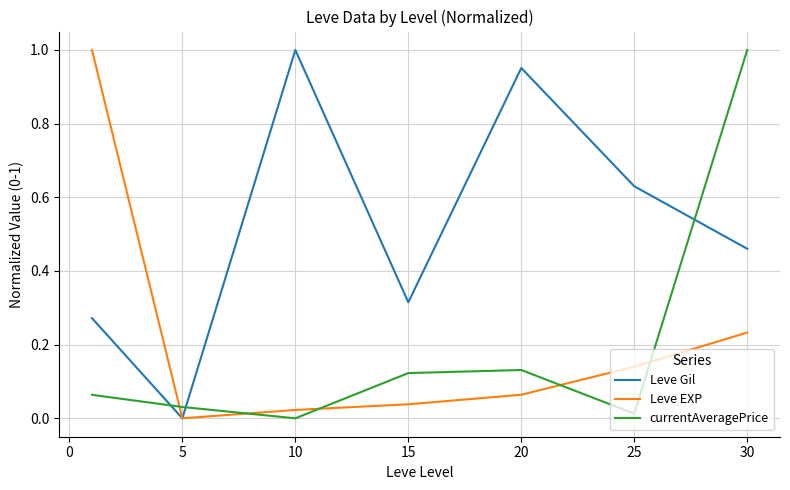

True or false: Leve Gil and currentAveragePrice cross at least once.

True